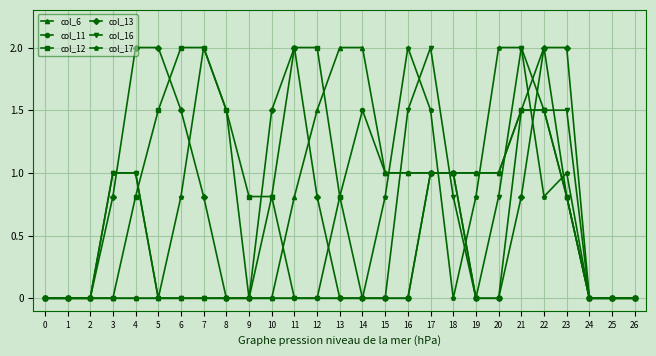

What is the total value across all series at 13?

3.6